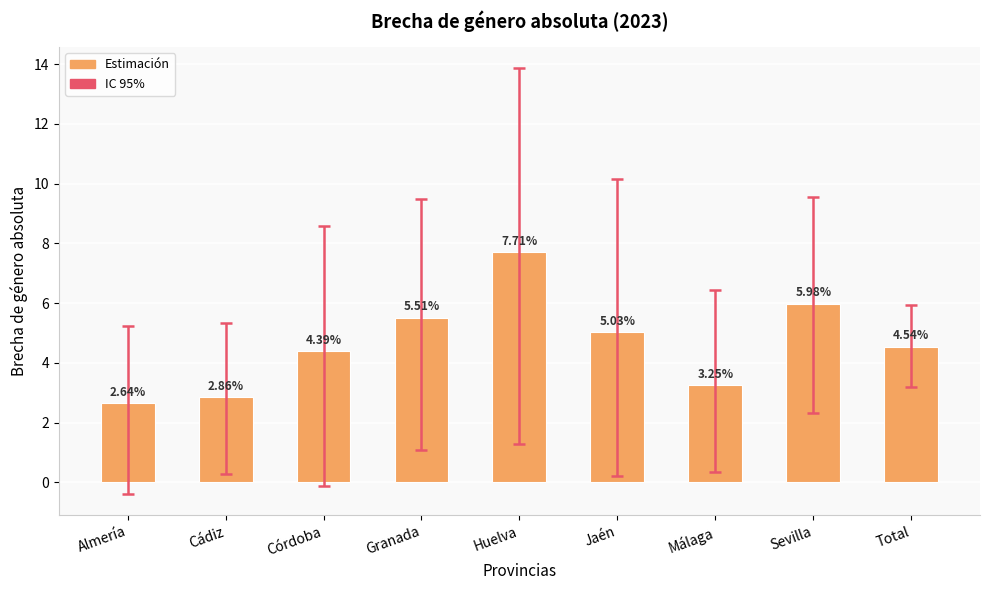

What is the label of the 1st bar from the right?

Total